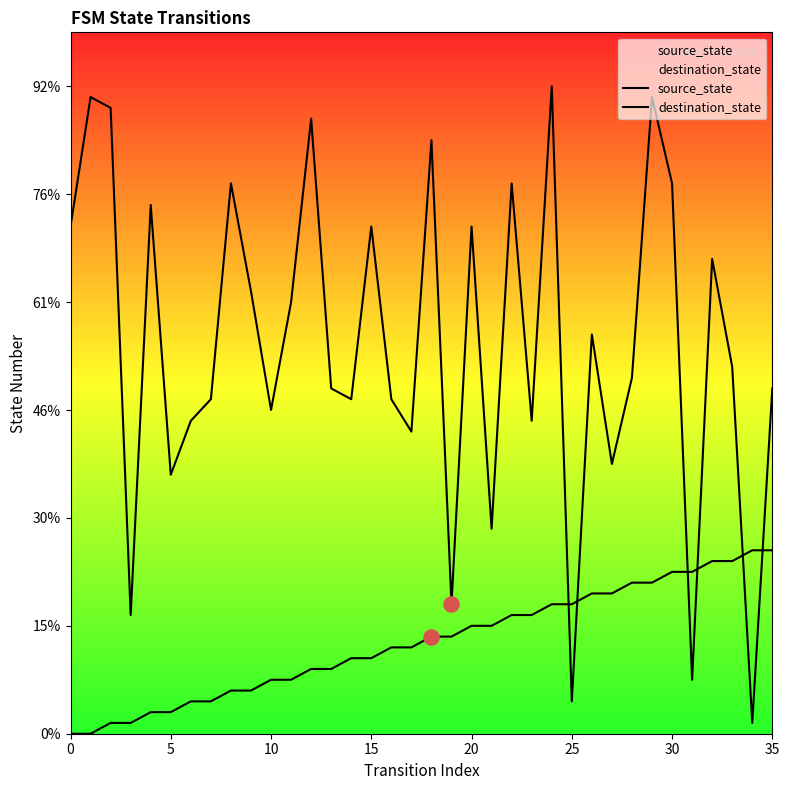

At which category is the sum across all series the highest?

29